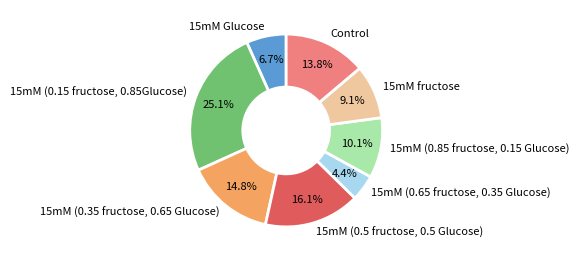

Is 15mM (0.5 fructose, 0.5 Glucose) the majority of the pie?

No